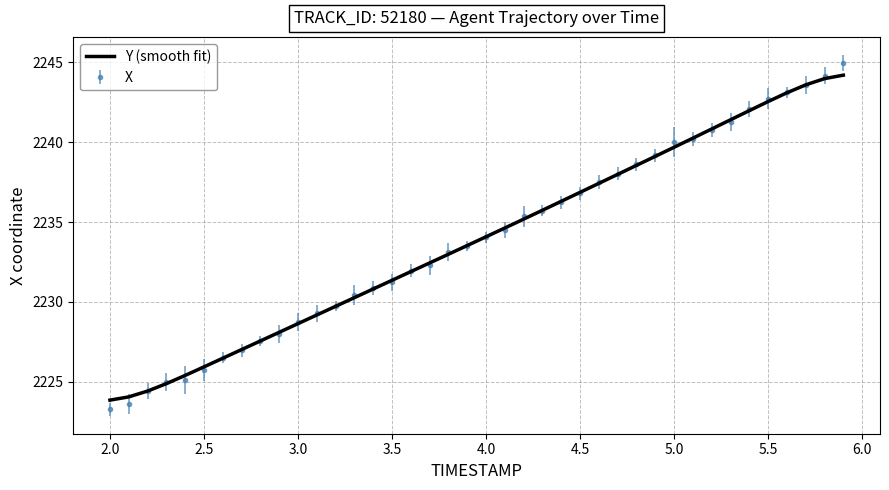

Which series has the widest spread of values?

X